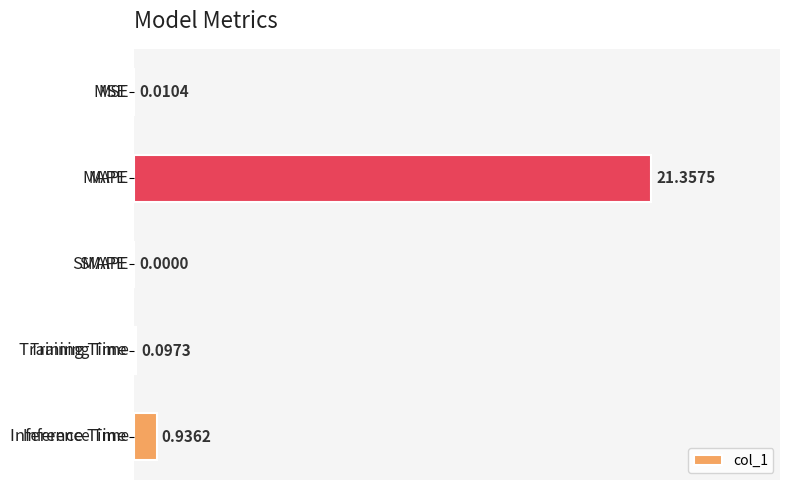

What is the greatest value displayed?

21.4